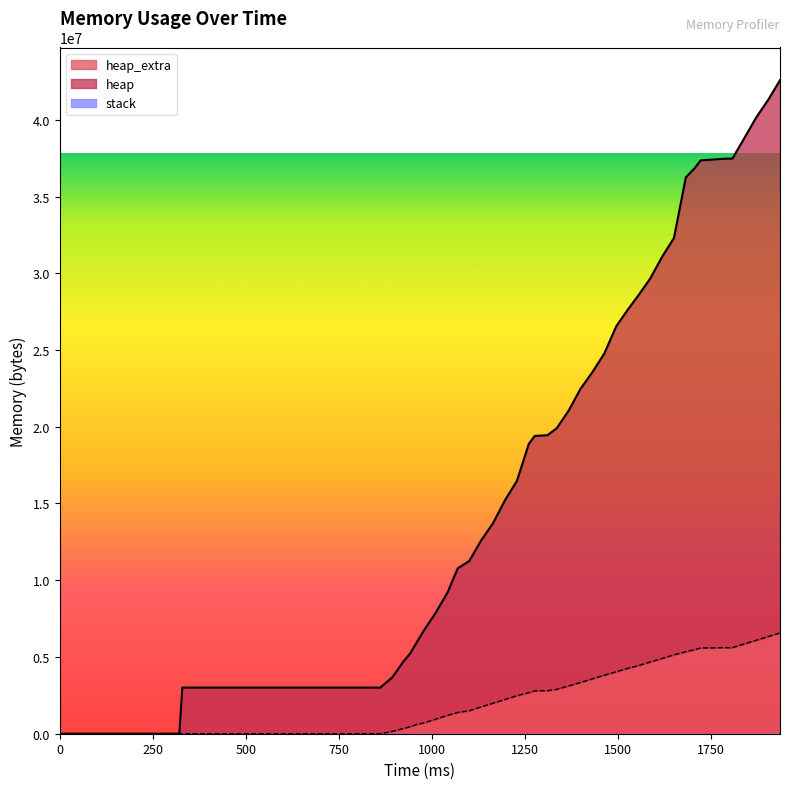

True or false: heap_extra has more than 2 interior local peaks.

False